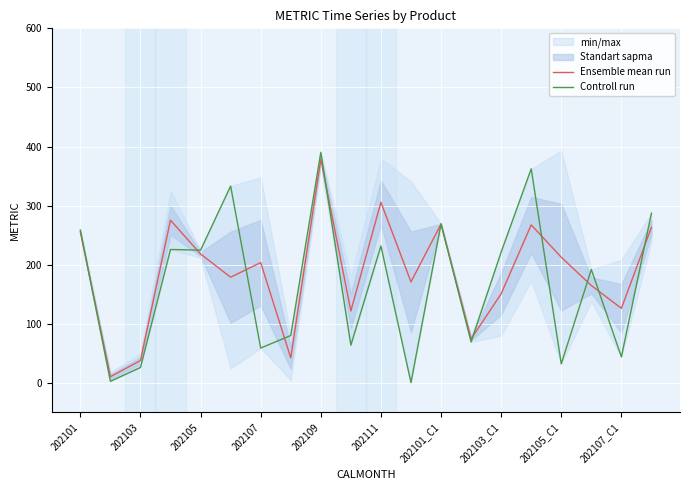

What is the minimum value shown in the chart?

0.5